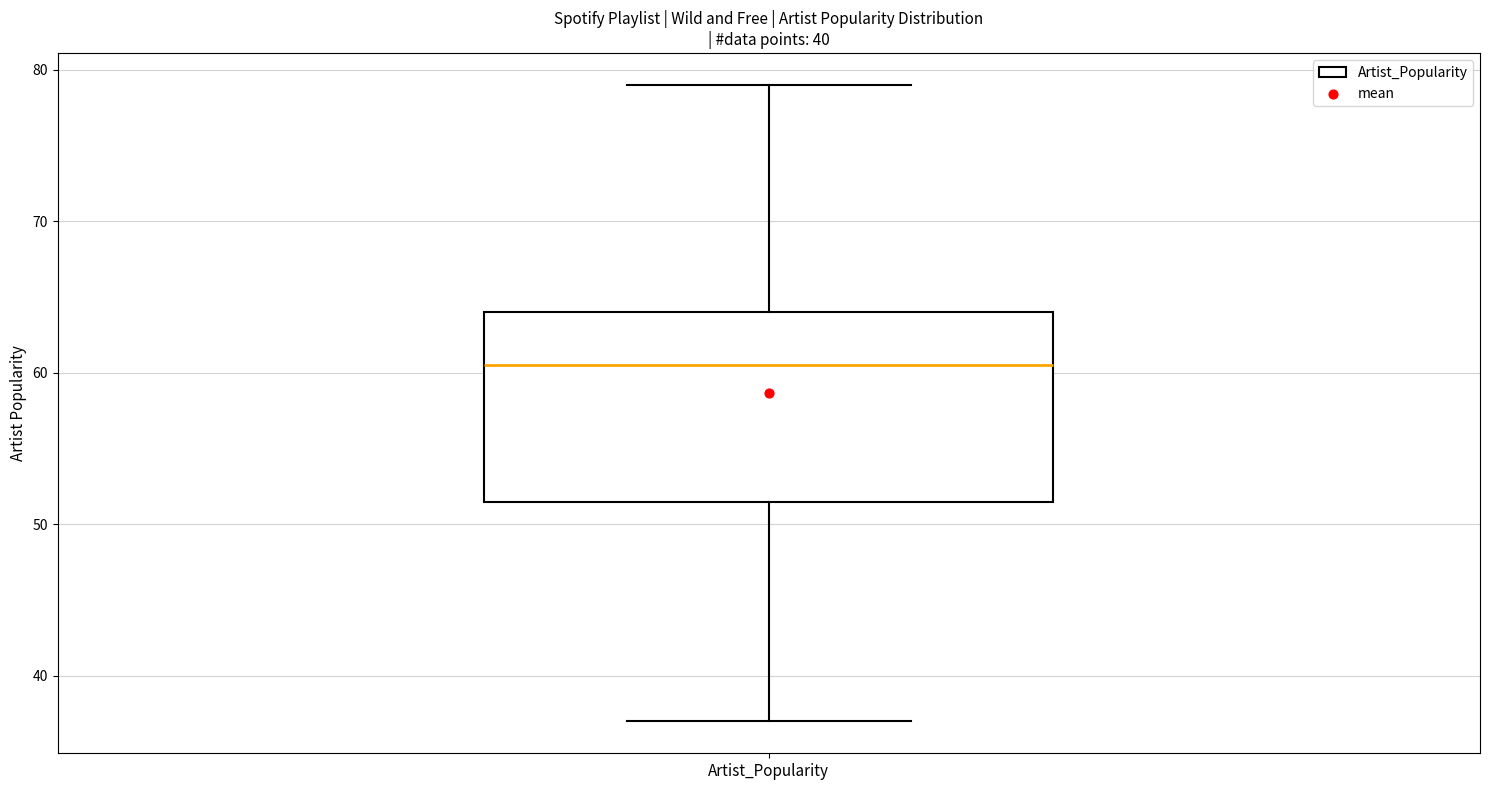

Transcribe this box plot: give where the median line is, the range the box spans, and where the two whiskers end, as read against the y-axis. The values are not printed on the chart, so give them approximately, as read against the axis.

median 61, box 52 to 64, whiskers 37 to 79